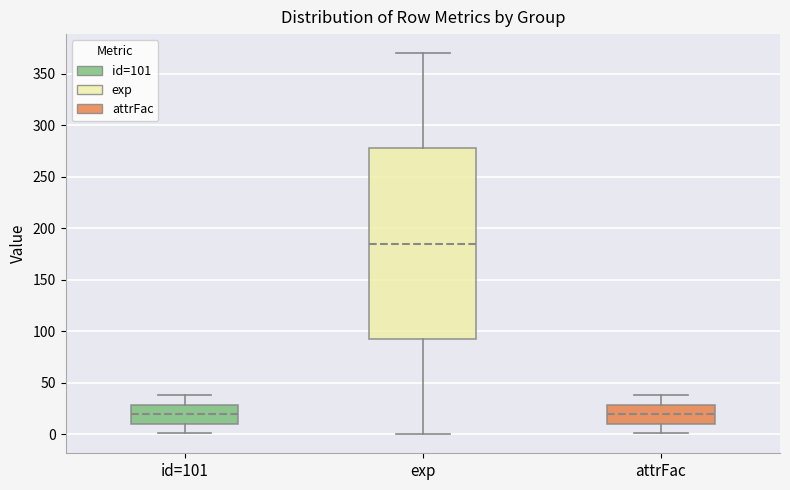

Which box is the tallest, from its lower edge to its upper edge?

exp